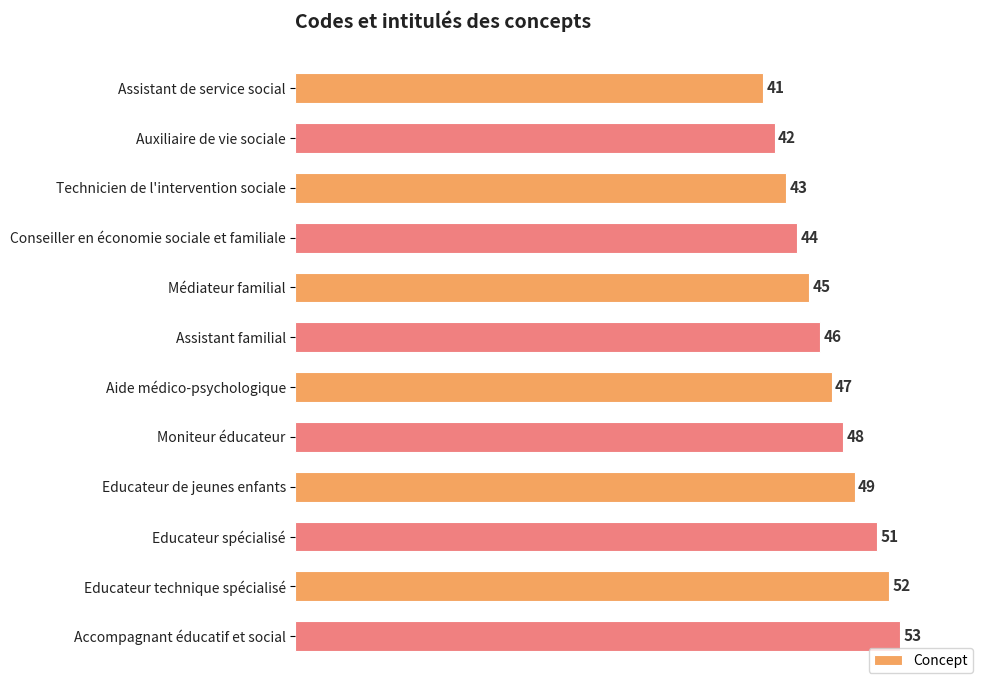

What is the average value?

47